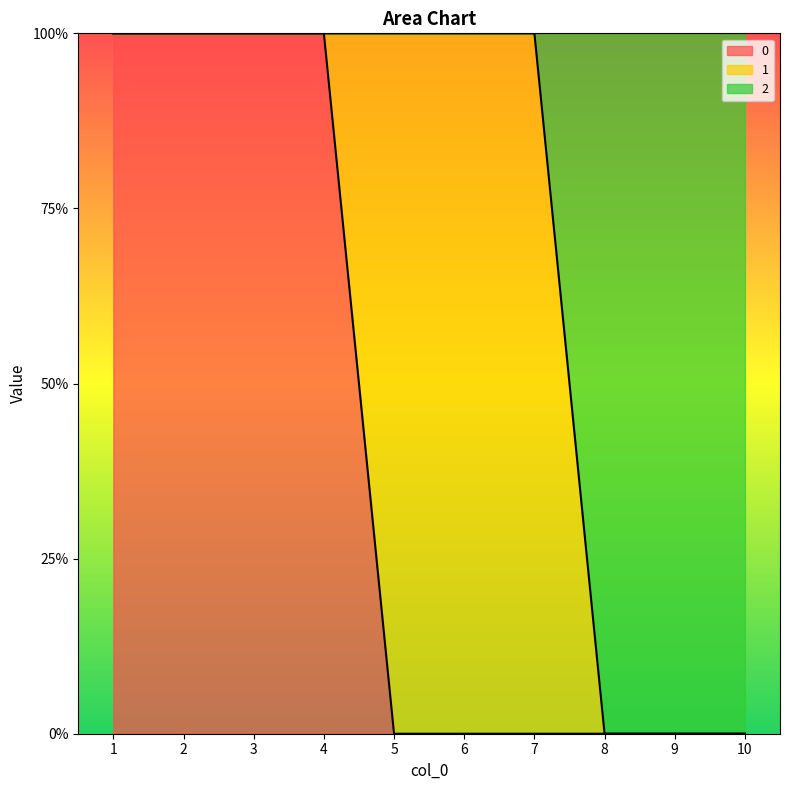

Does the chart display data point markers on the line(s)?

No